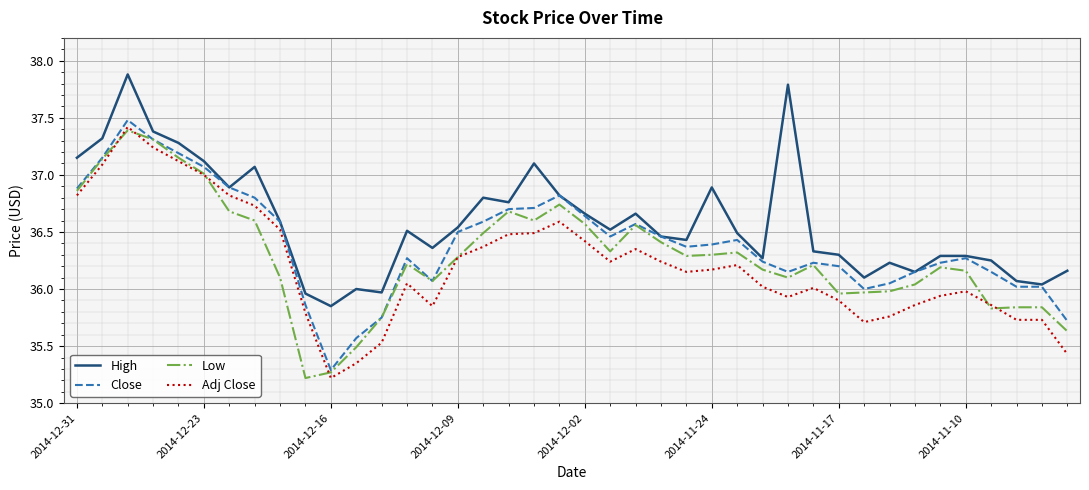

List the series in order of their overall mean, highest first.

High, Close, Low, Adj Close